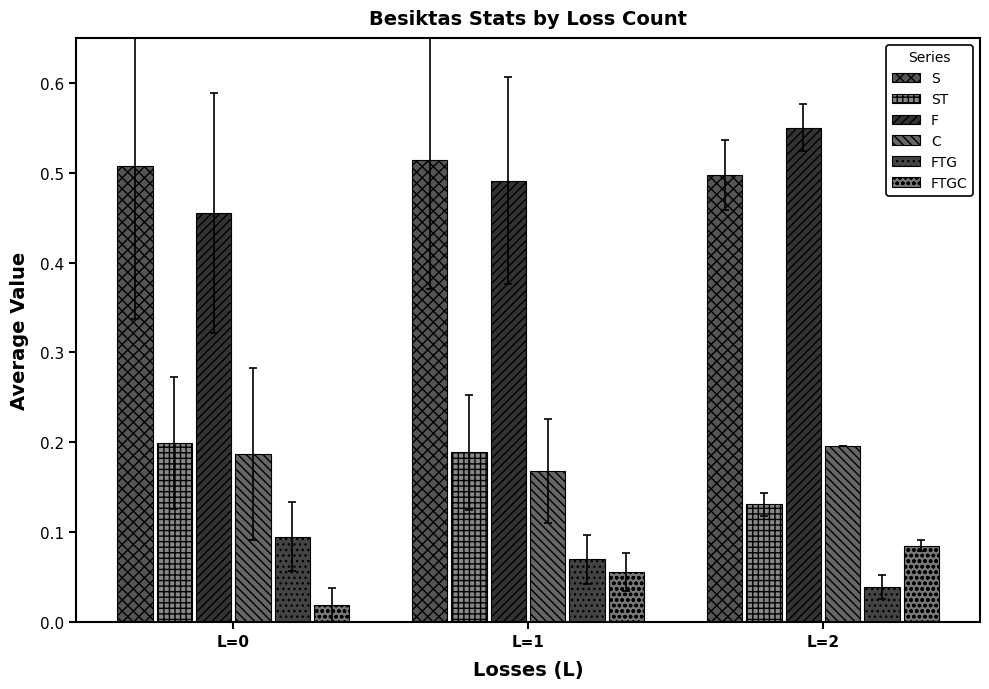

What is the average value of the C series?

0.2